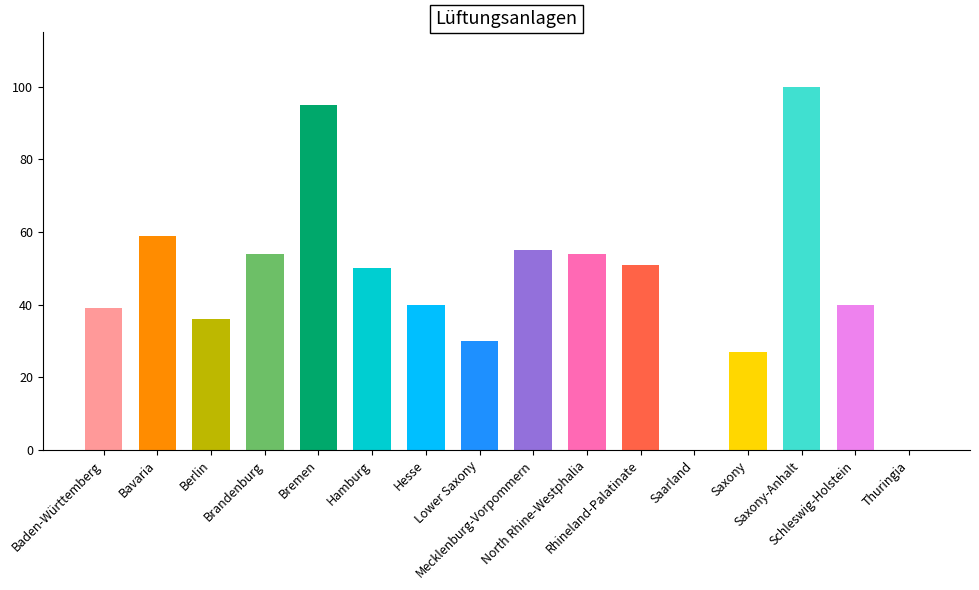

The value at Saarland is 0. True or false?

True